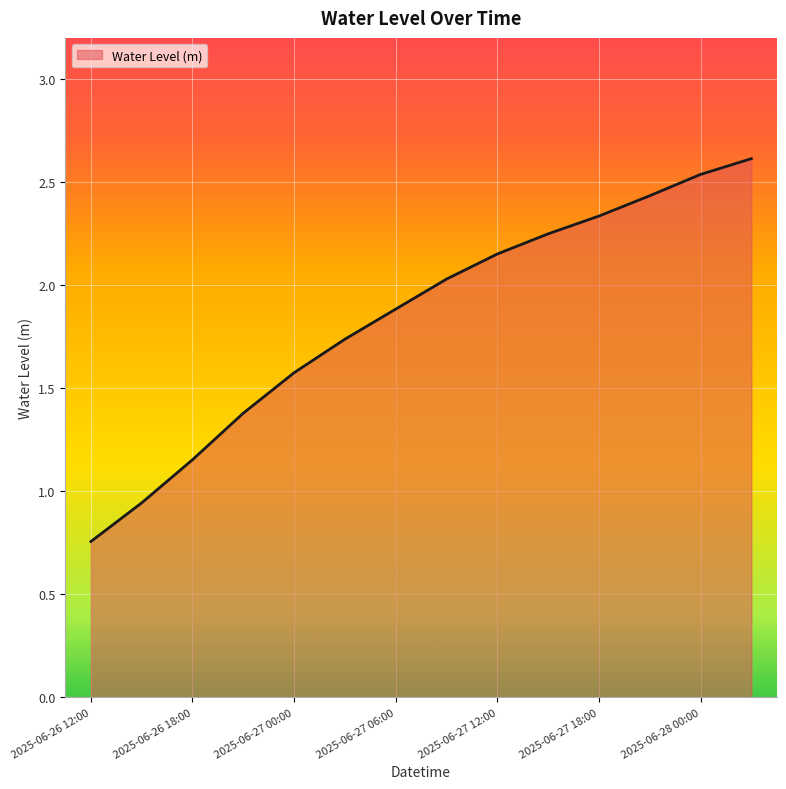

What is the difference between the maximum and minimum values?

1.9